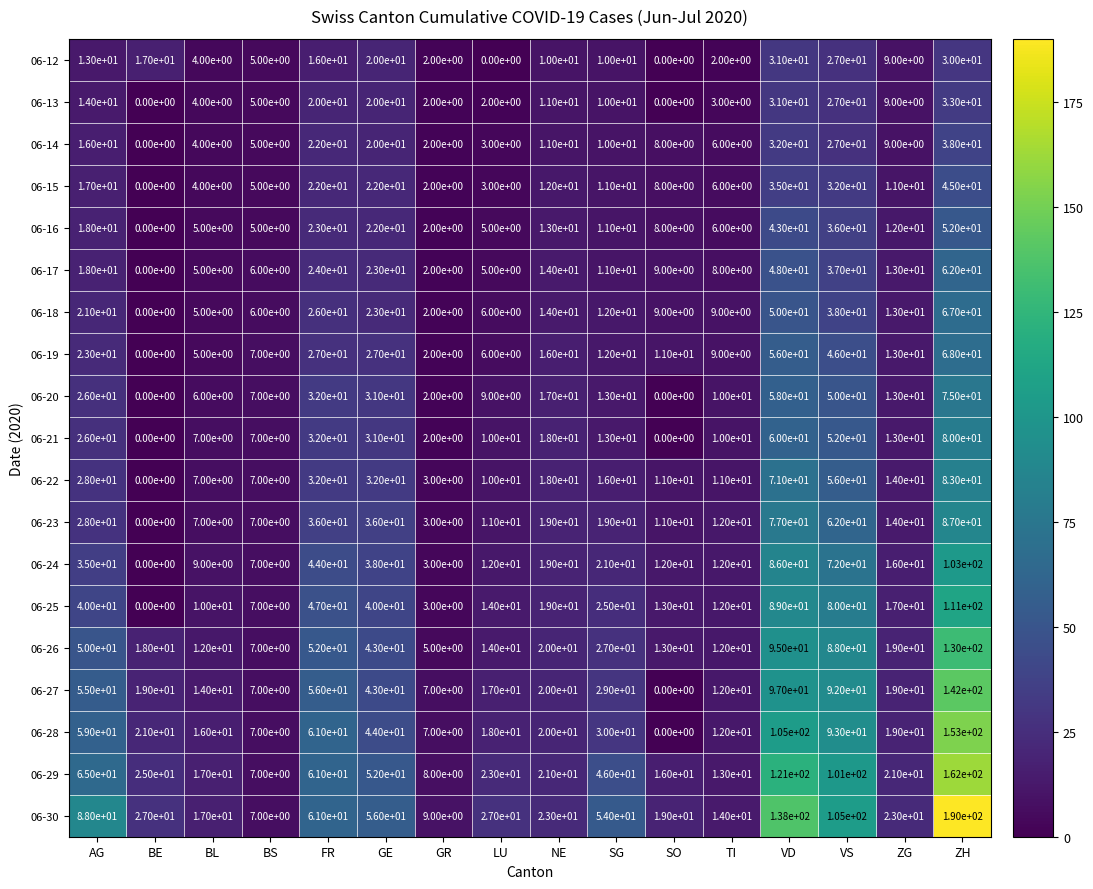

What is the maximum value shown in the chart?

190